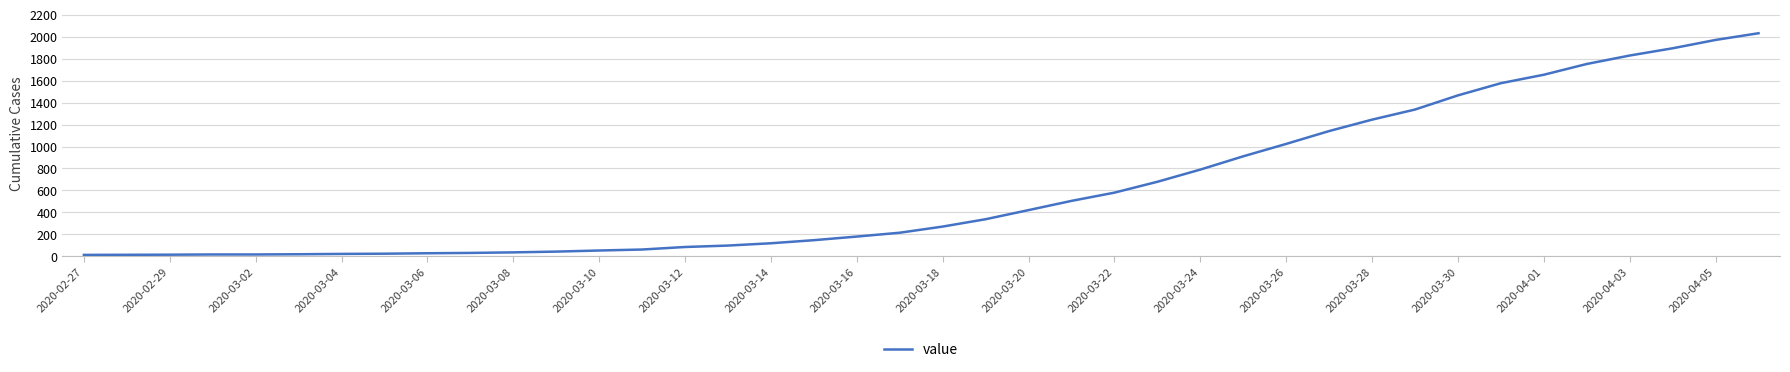

What is the difference between the maximum and minimum values?

2019